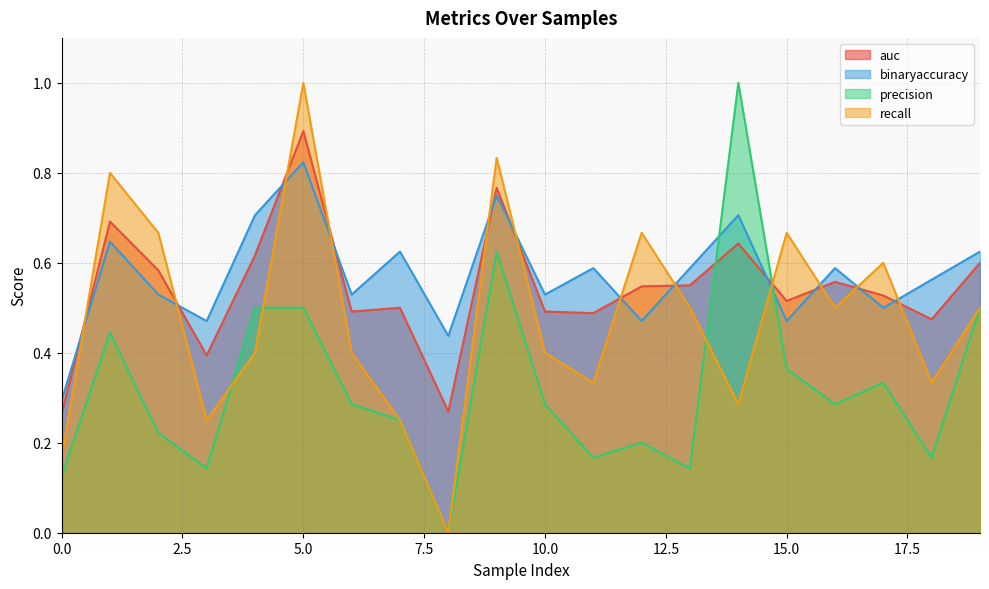

What is the spread (max minus min) of values at 4?

0.3